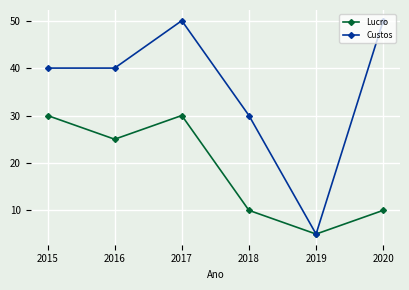

How many interior local peaks does the Lucro series have?

1